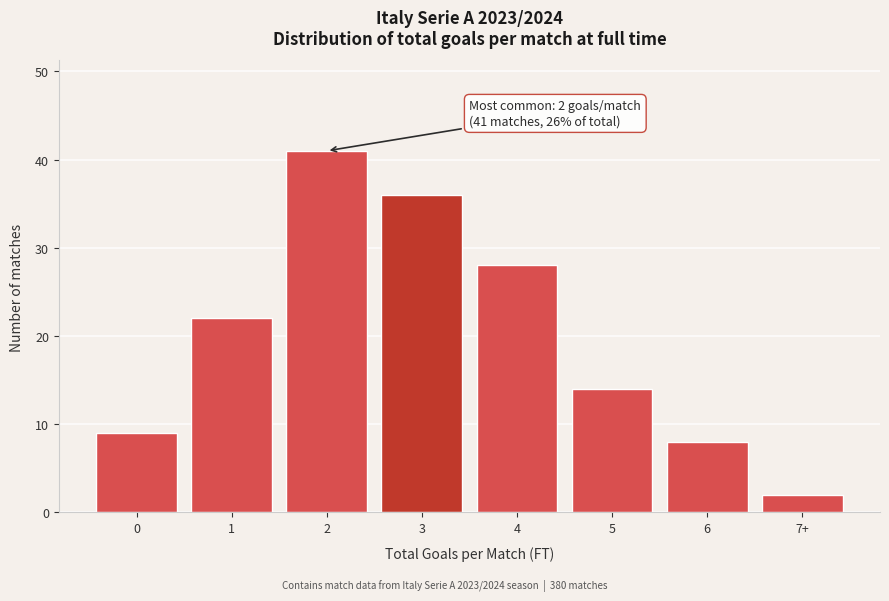

Reading left to right, extract all data points from this chart.

0=9	1=22	2=41	3=36	4=28	5=14	6=8	7+=2